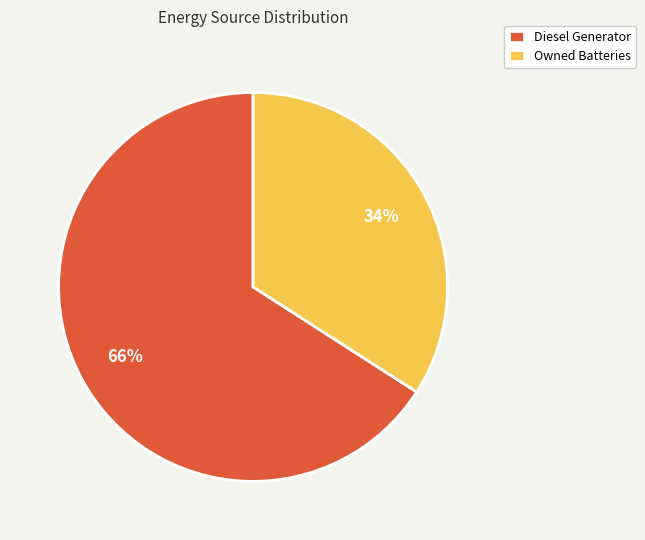

To the nearest percent, what percentage of the pie is Diesel Generator?

66%